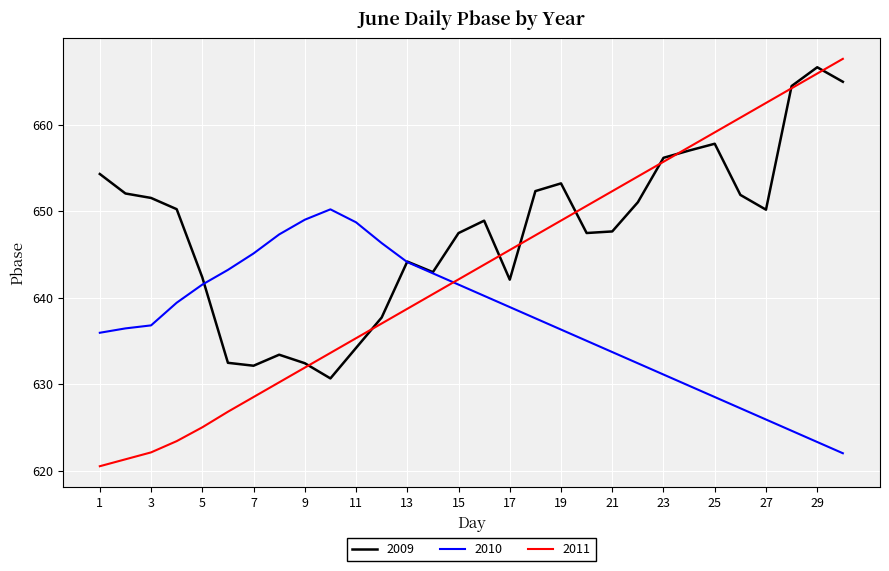

How many intersections are there between 2010 and 2011?

1